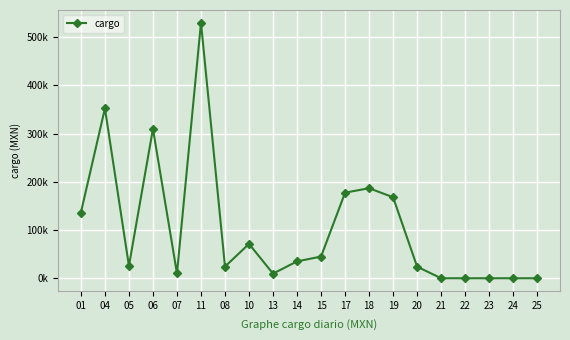

Does the chart have visible grid lines?

Yes